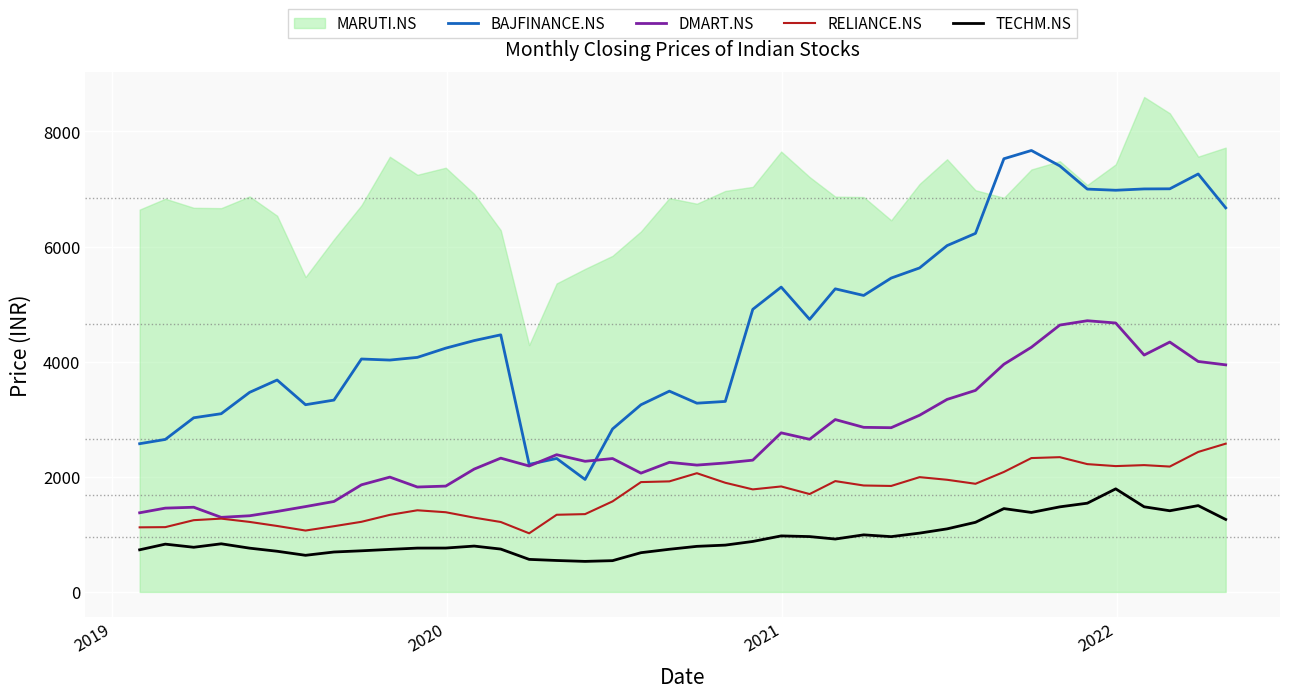

What is the value of the TECHM.NS point at the 4th from the left?

836.1